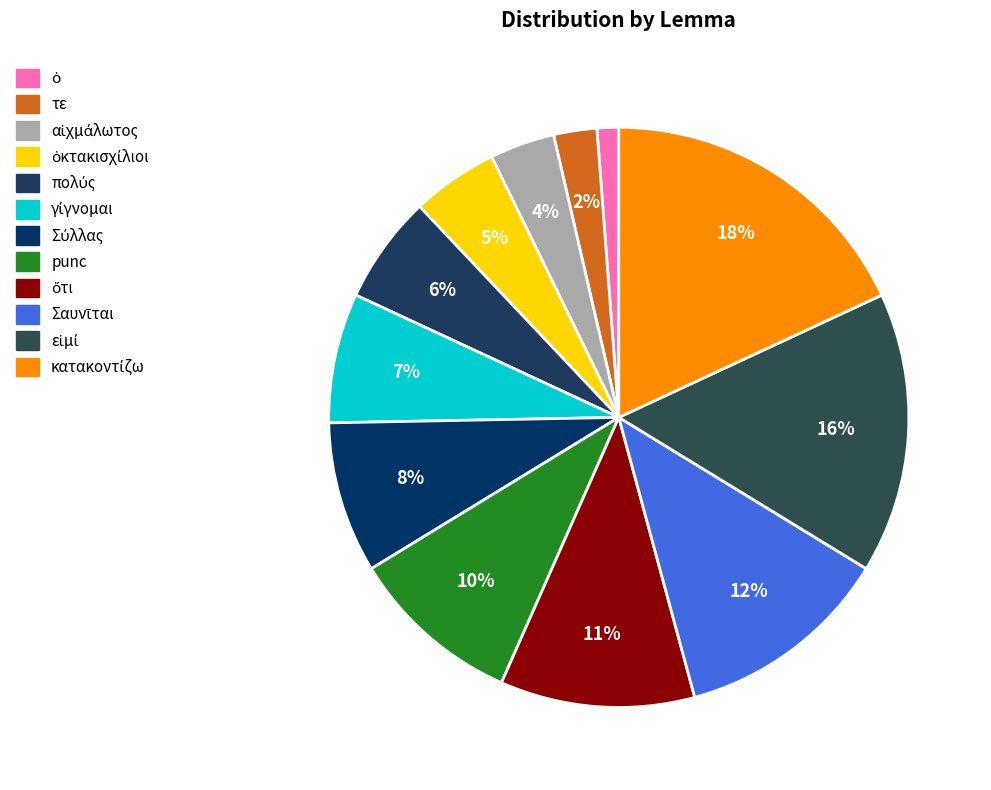

Which category has the biggest portion of the pie?

κατακοντίζω